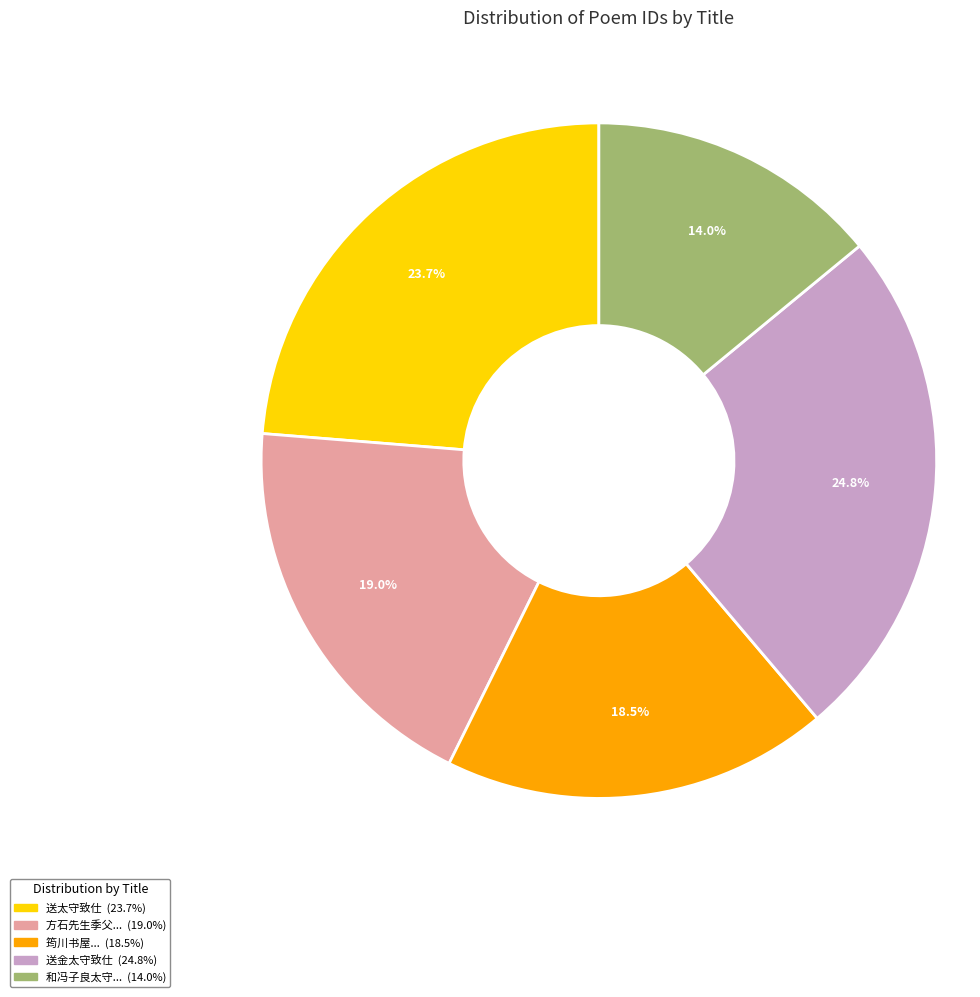

Is there a majority slice in this chart?

No